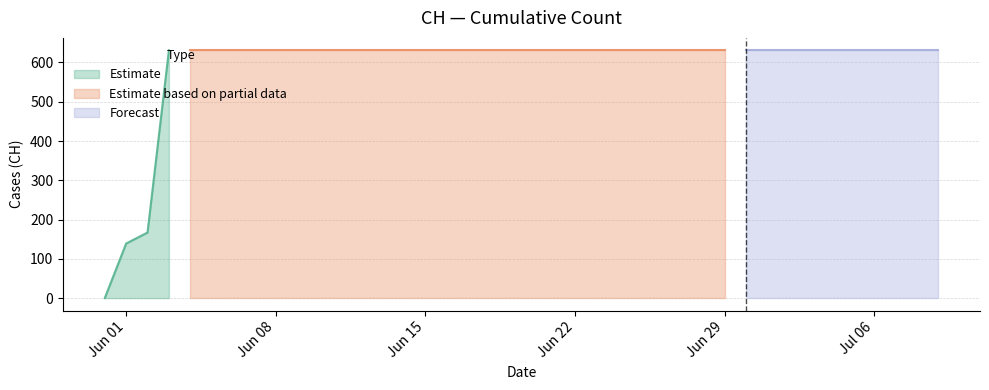

Reading left to right, what are all the values shown in this chart?

2020-05-31=0	2020-06-01=139	2020-06-02=167	2020-06-03=631	2020-06-04=631	2020-06-05=631	2020-06-06=631	2020-06-07=631	2020-06-08=631	2020-06-09=631	2020-06-10=631	2020-06-11=631	2020-06-12=631	2020-06-13=631	2020-06-14=631	2020-06-15=631	2020-06-16=631	2020-06-17=631	2020-06-18=631	2020-06-19=631	2020-06-20=631	2020-06-21=631	2020-06-22=631	2020-06-23=631	2020-06-24=631	2020-06-25=631	2020-06-26=631	2020-06-27=631	2020-06-28=631	2020-06-29=631	2020-06-30=631	2020-07-01=631	2020-07-02=631	2020-07-03=631	2020-07-04=631	2020-07-05=631	2020-07-06=631	2020-07-07=631	2020-07-08=631	2020-07-09=631